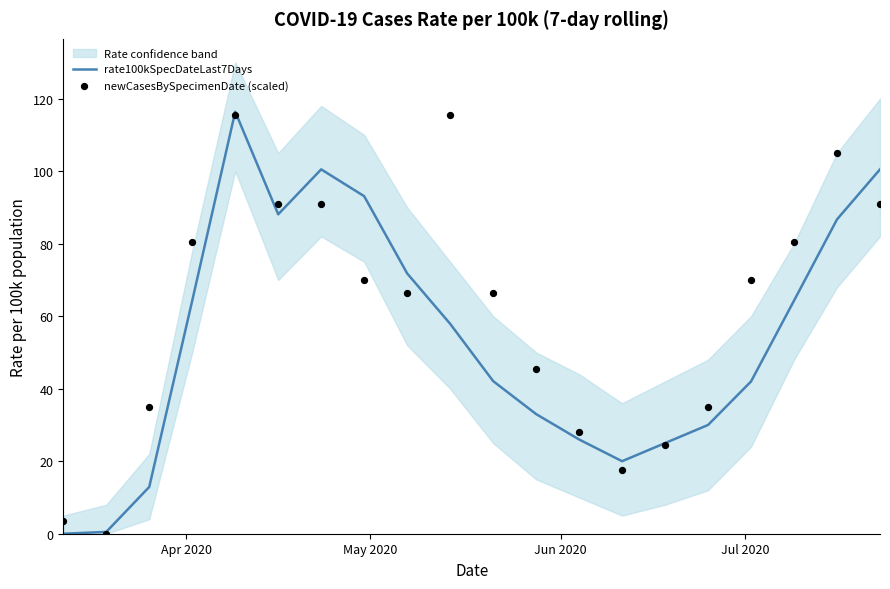

Which series has the widest spread of Y values?

rate100kSpecDateLast7Days